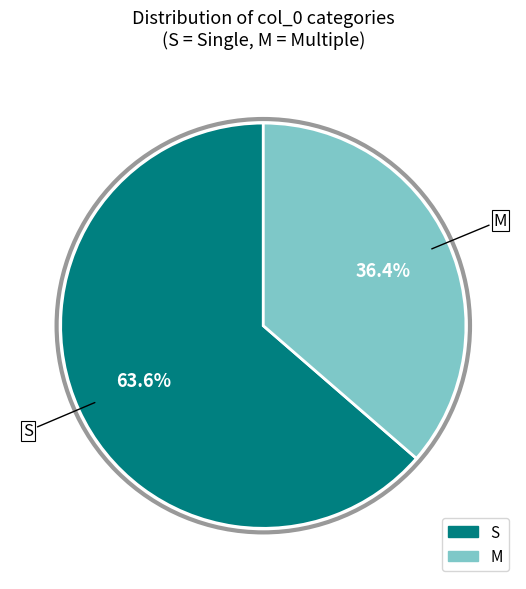

How many slices are in this pie chart?

2